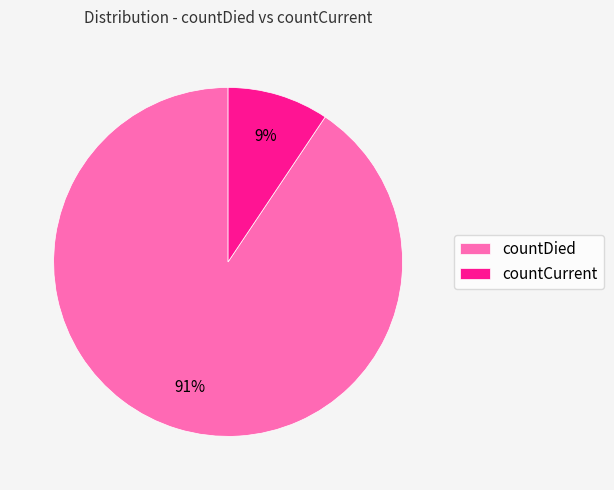

Between countCurrent and countDied, which is larger?

countDied